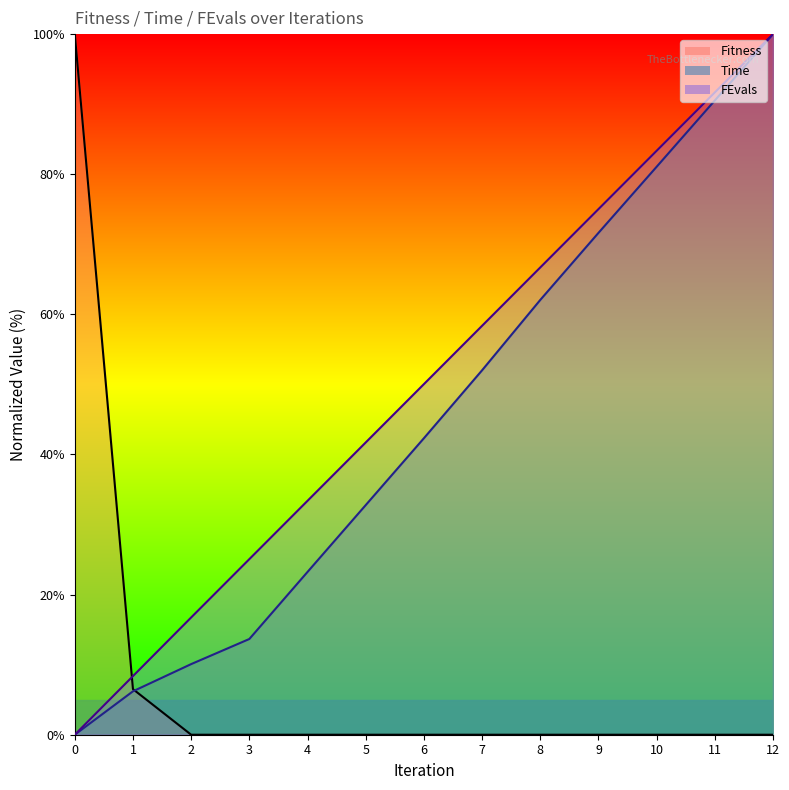

At which label does Time first exceed 42?

6